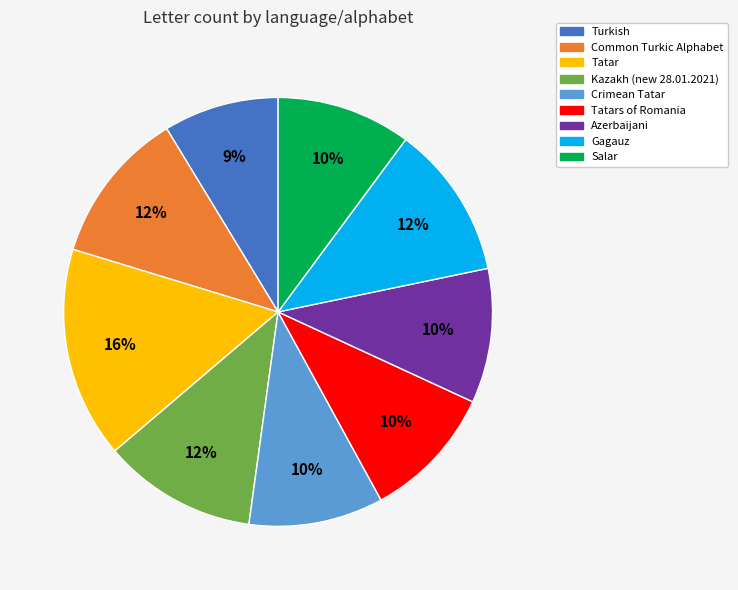

Is there a majority slice in this chart?

No